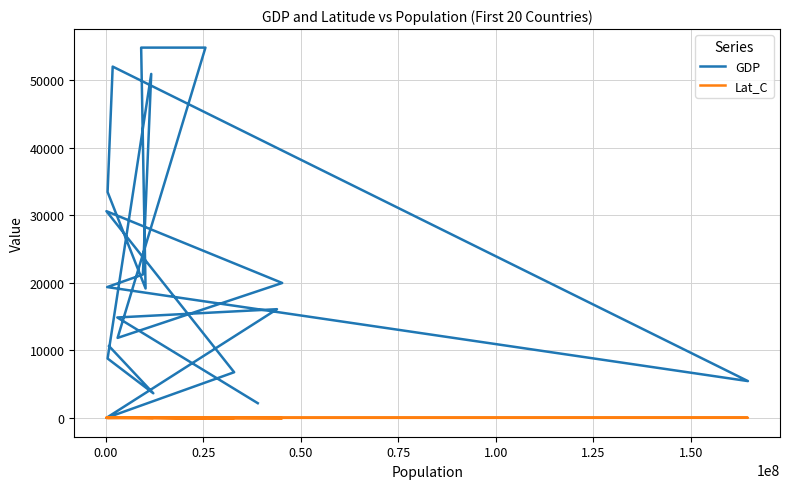

What is the minimum value shown in the chart?

-38.4